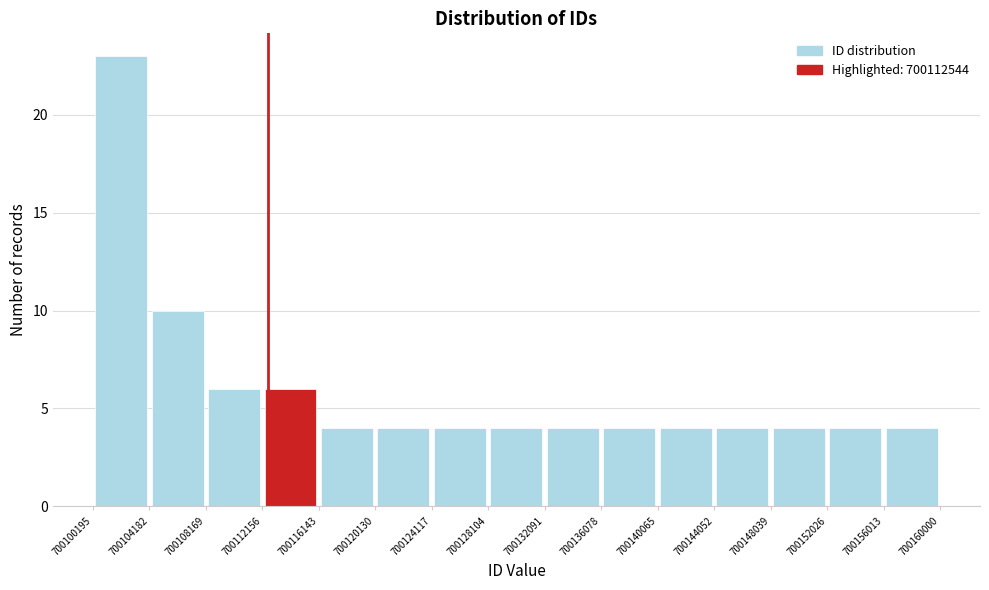

Over which range of the x-axis is the bar tallest?

700100195 to 700104182